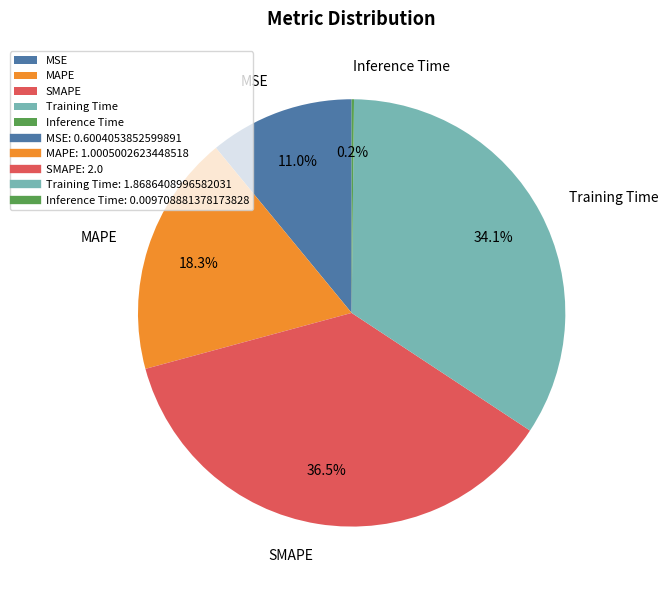

To the nearest percent, what is the difference between the largest and smallest slice percentages?

36%